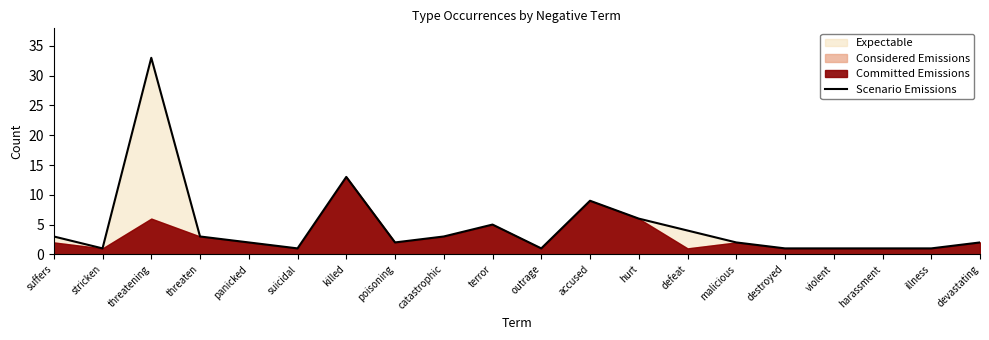

How many data points are less than 2?

7